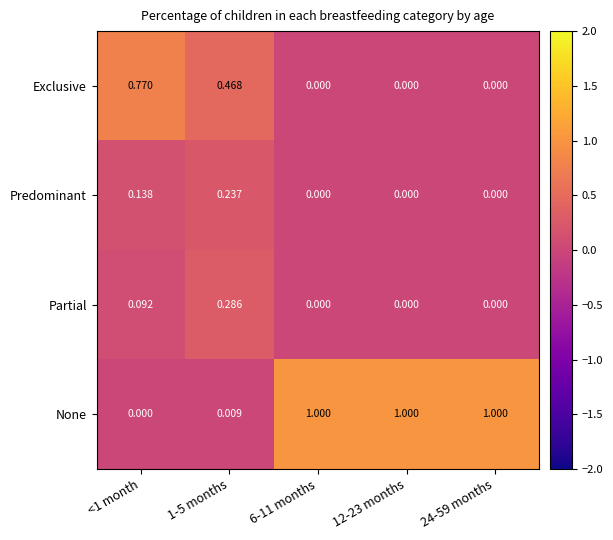

Which series has the largest range (max minus min)?

None